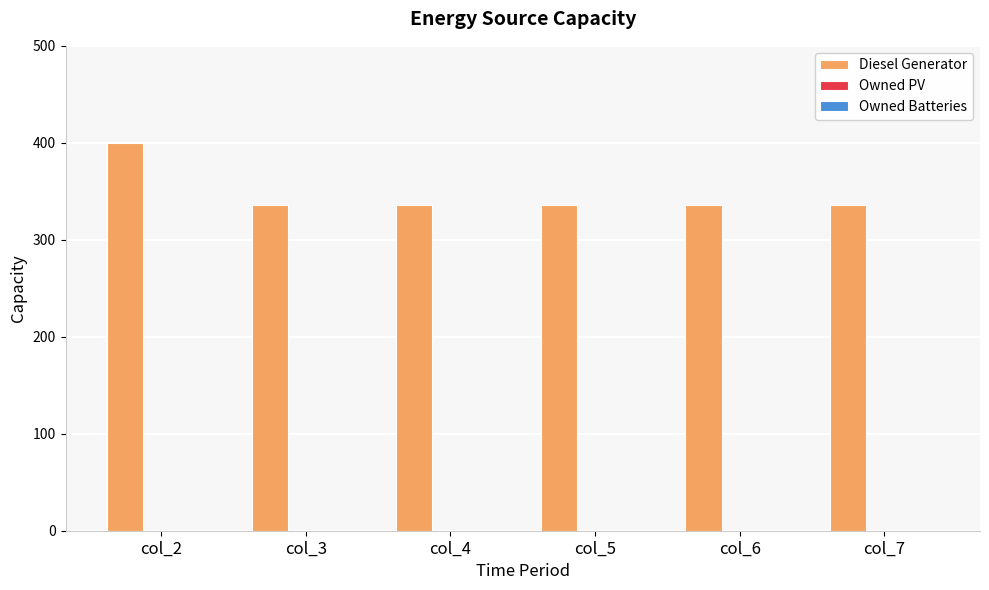

What is the change in value from col_2 to col_6?

-64